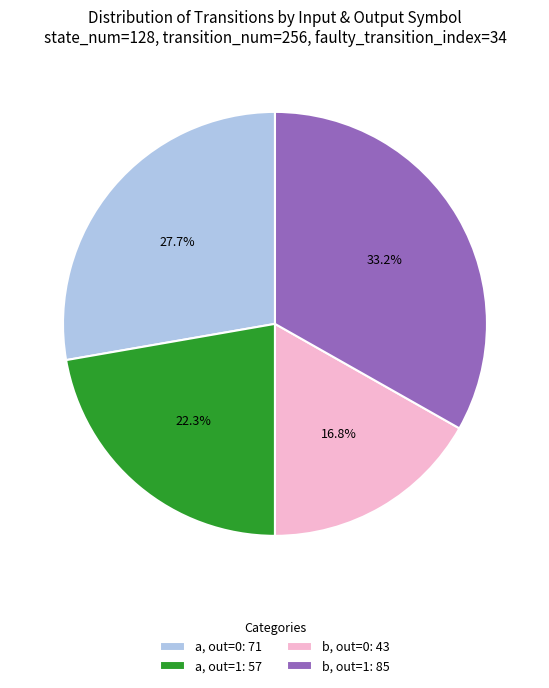

What is the total percentage of a, out=0: 71 and a, out=1: 57?

50.0%